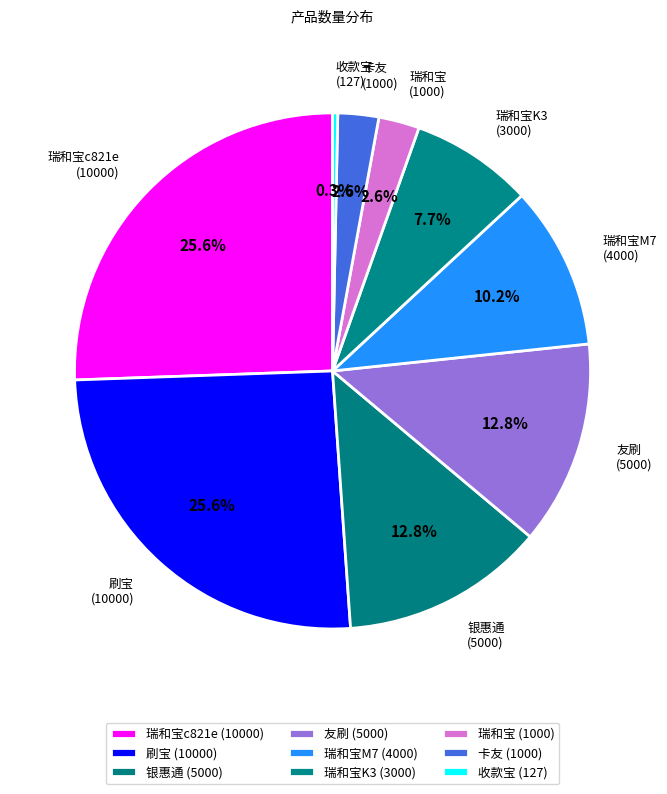

Do 银惠通 and 瑞和宝K3(3/28) together represent more than half of the pie?

No